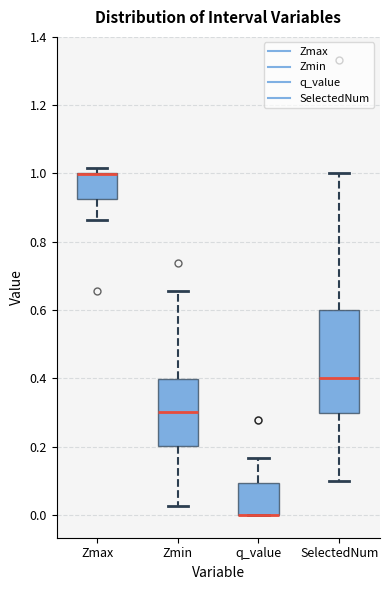

Comparing the boxes themselves (not the whiskers), which one is the tallest?

SelectedNum